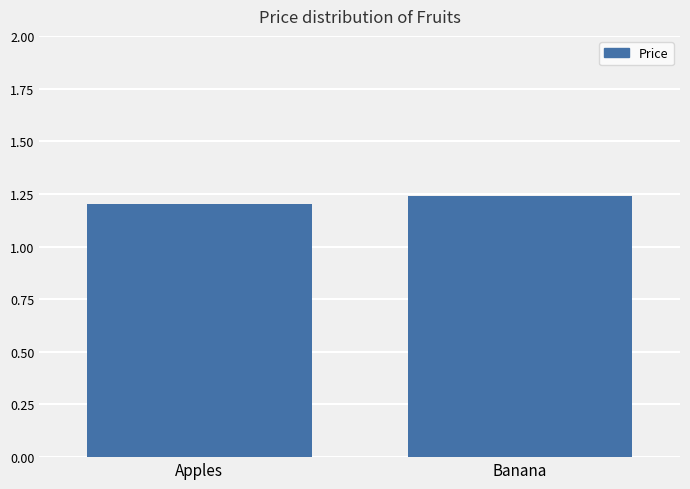

Between Banana and Apples, which is larger?

Banana